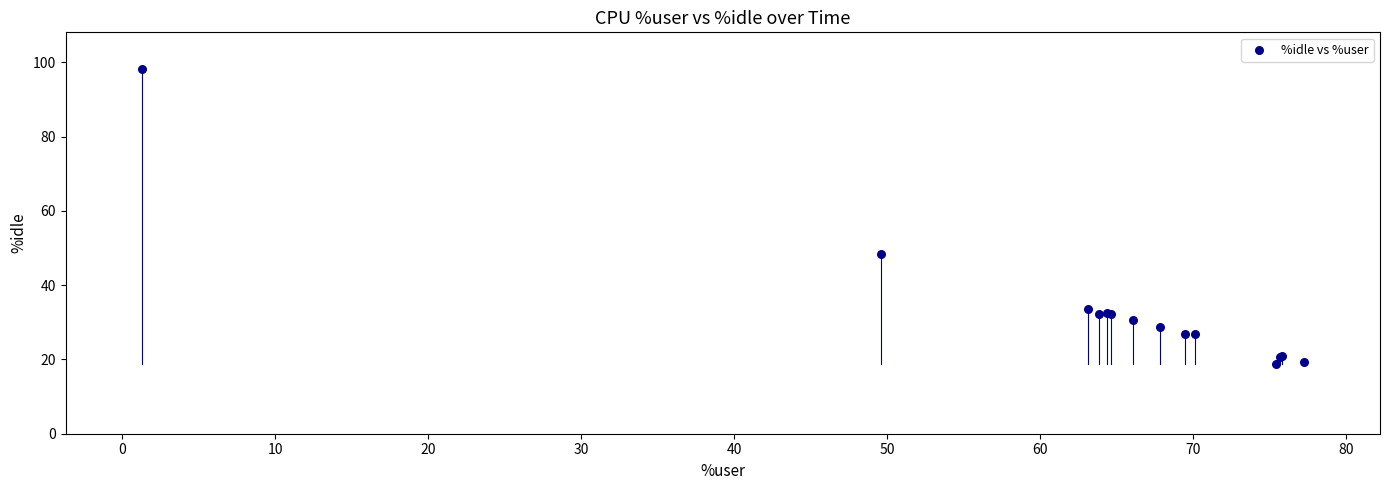

What Y value in the scatter plot is closest to 58?

48.4